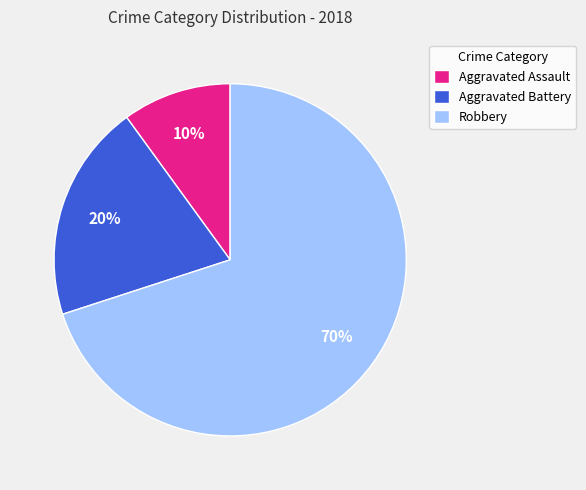

Which has a higher value, Aggravated Battery or Robbery?

Robbery